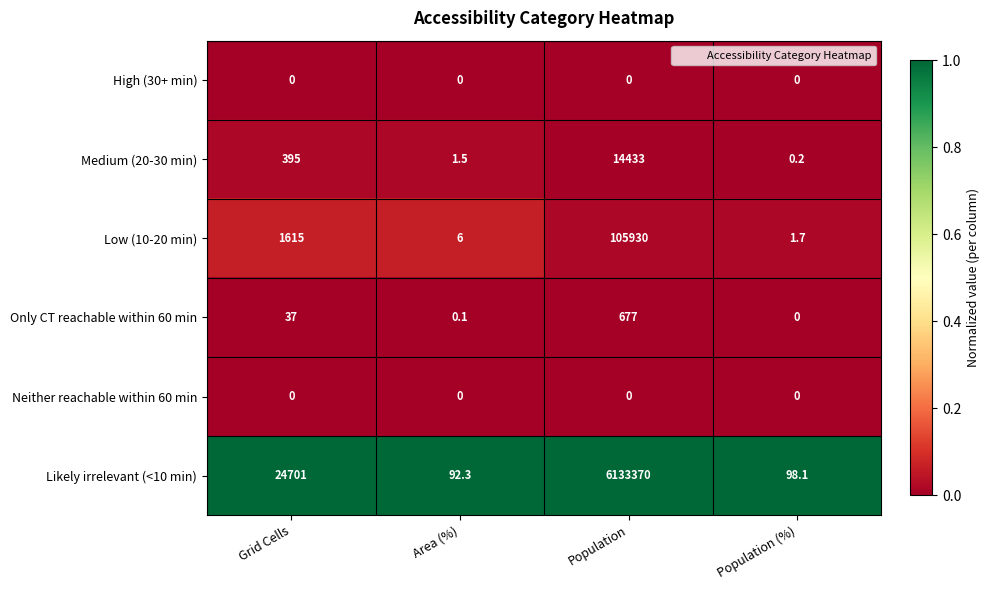

At how many categories does at least one series exceed 0?

4